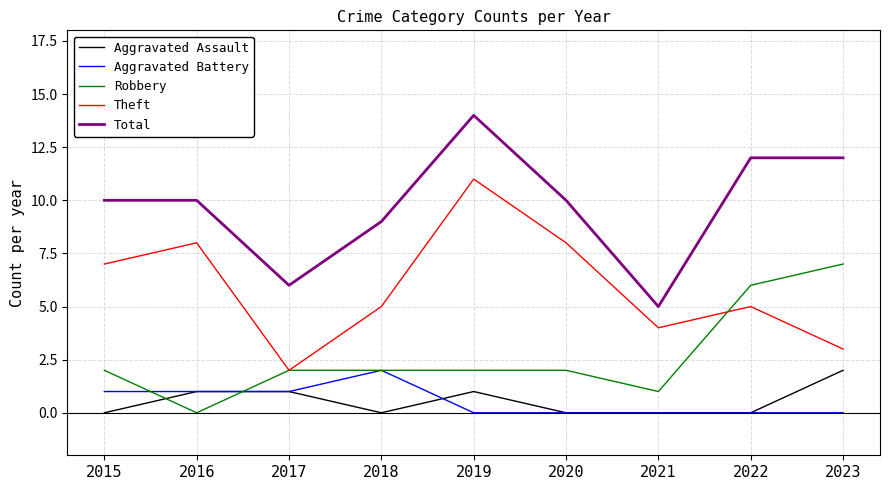

True or false: Robbery and Total cross at least once.

False